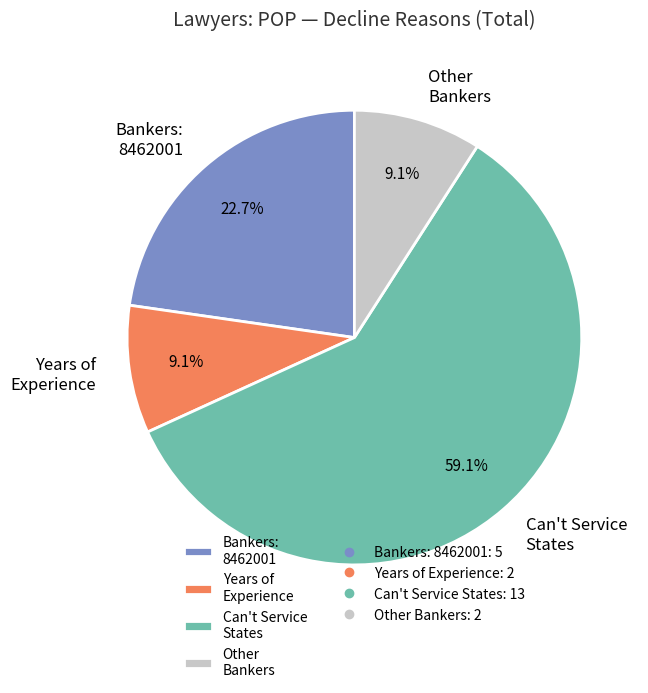

Combined, what portion of the pie is Other Bankers and Bankers: 8462001?

31.8%